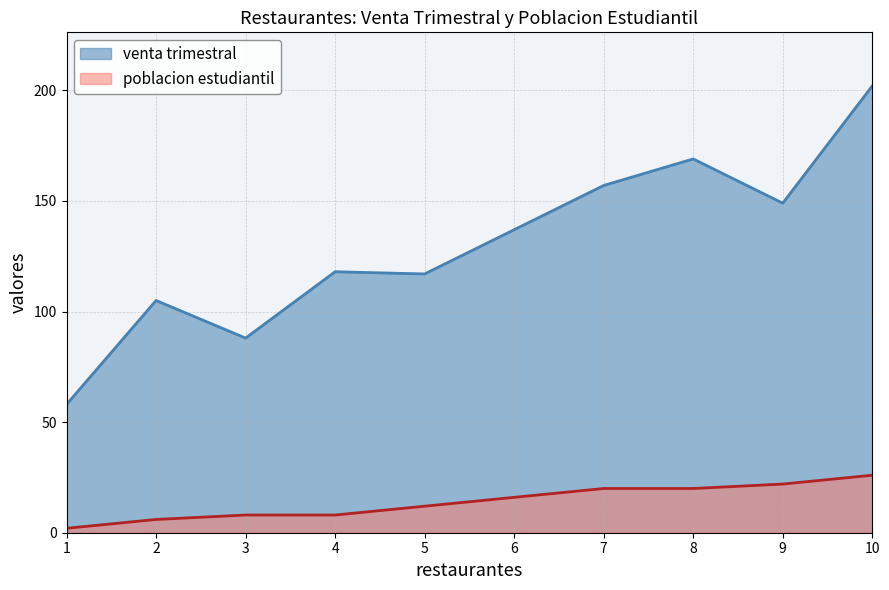

Reading left to right, what are all the values shown in this chart?

venta trimestral: 1=58	2=105	3=88	4=118	5=117	6=137	7=157	8=169	9=149	10=202
poblacion estudiantil: 1=2	2=6	3=8	4=8	5=12	6=16	7=20	8=20	9=22	10=26